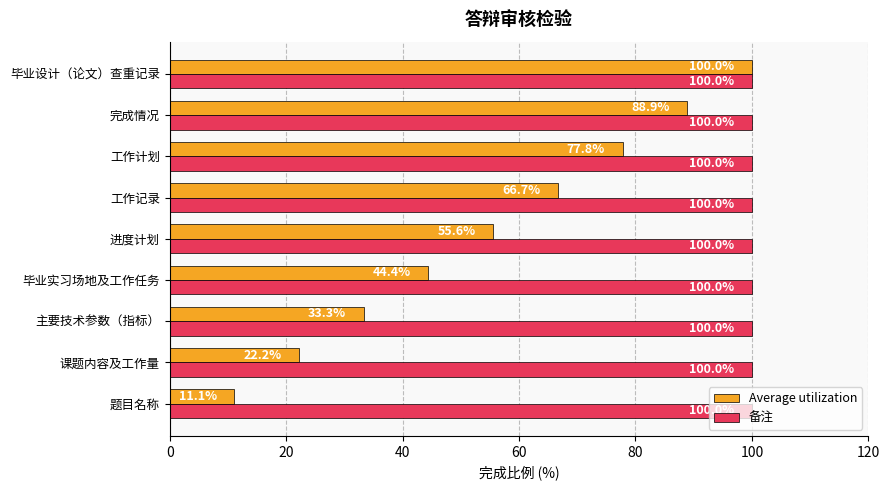

Is it true that Average utilization equals 136.6 at 工作计划?

False